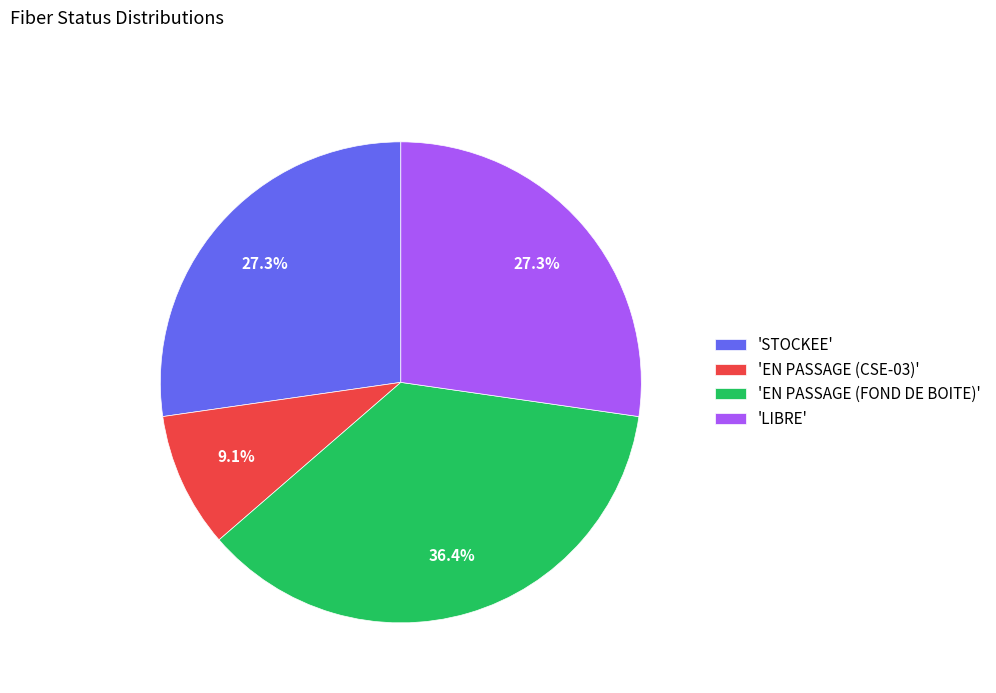

What percentage is NOT represented by 'STOCKEE'?

72.7%